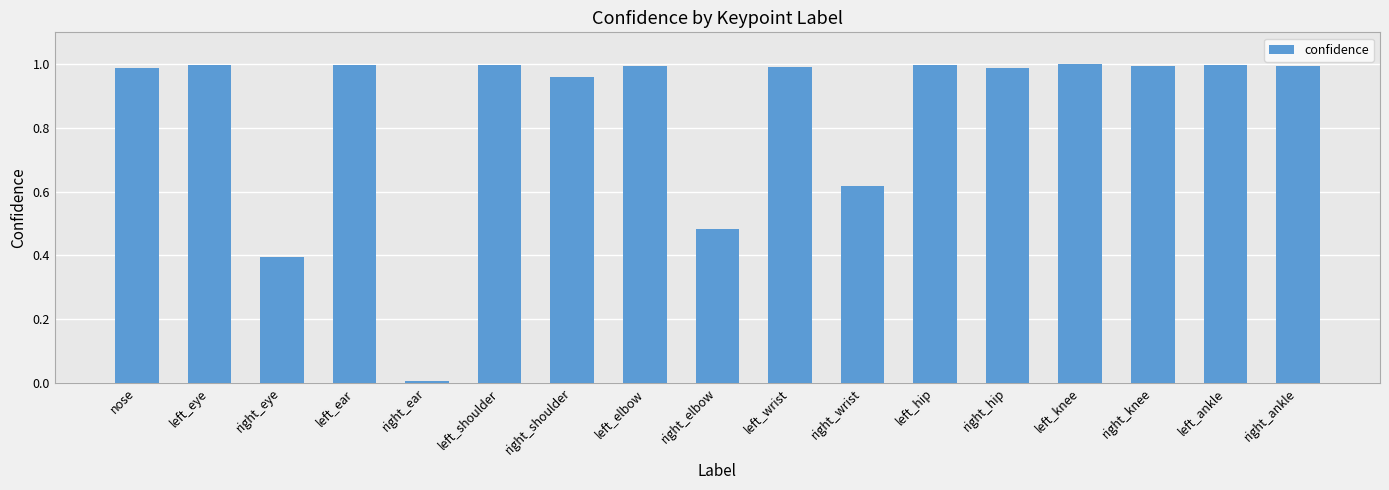

The chart shows a value of 1.0 at left_elbow. True or false?

True